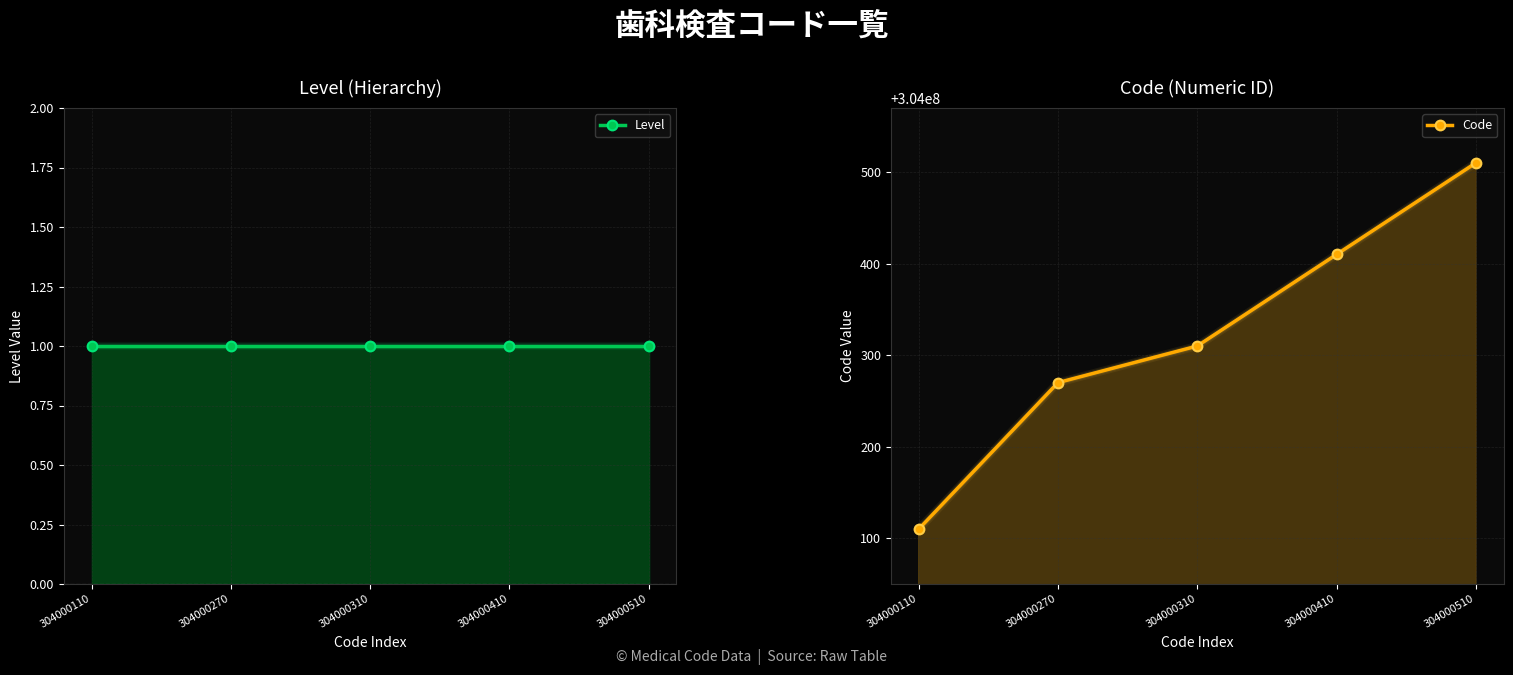

True or false: Level has a value of 1 at 304000270.

True